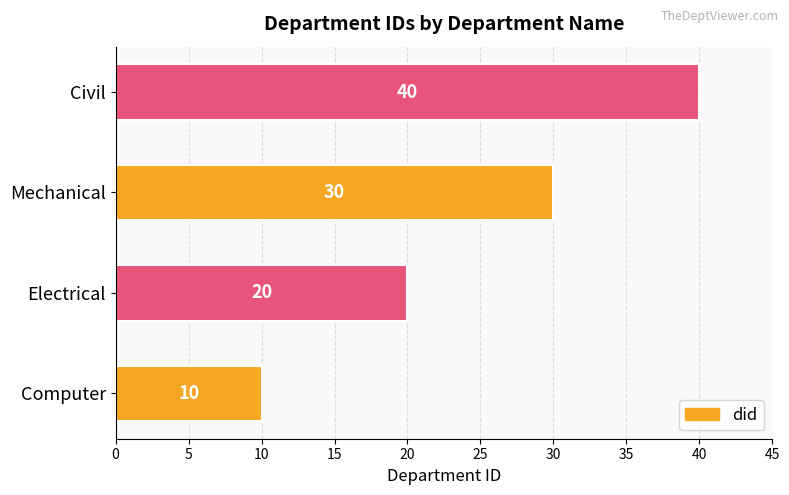

What is the average value?

25